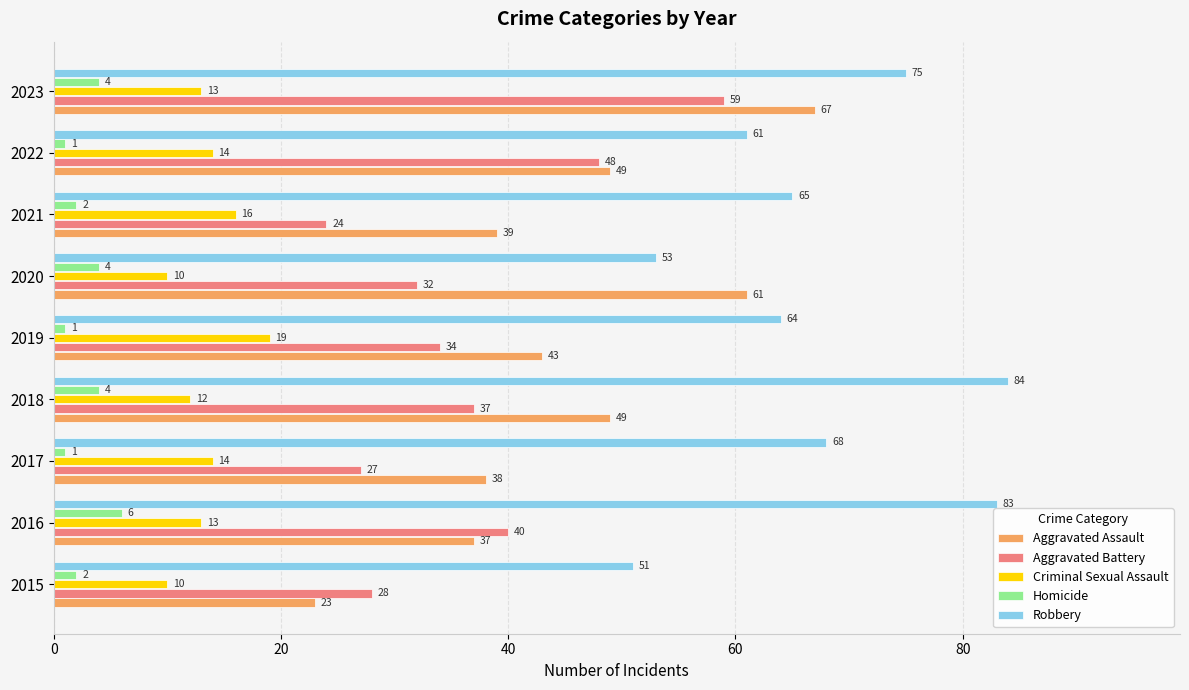

True or false: Criminal Sexual Assault has a value of 16 at 2021.

True